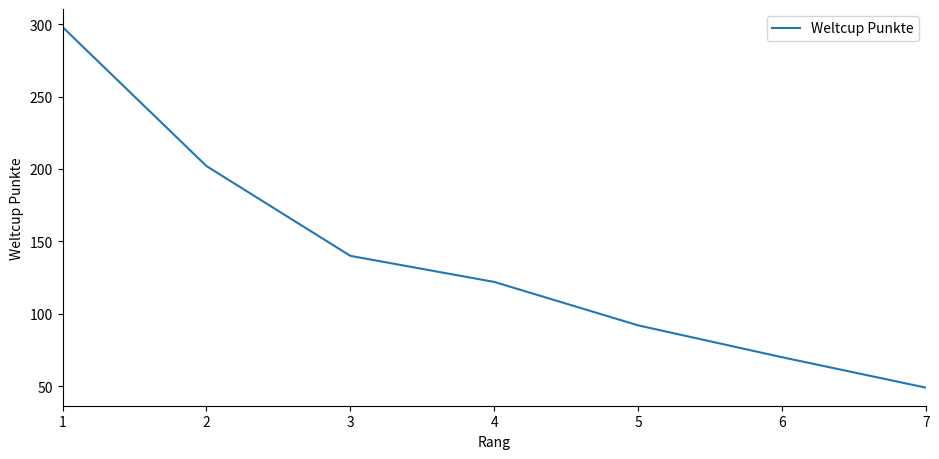

Rank the categories by value from lowest to highest.

7, 6, 5, 4, 3, 2, 1